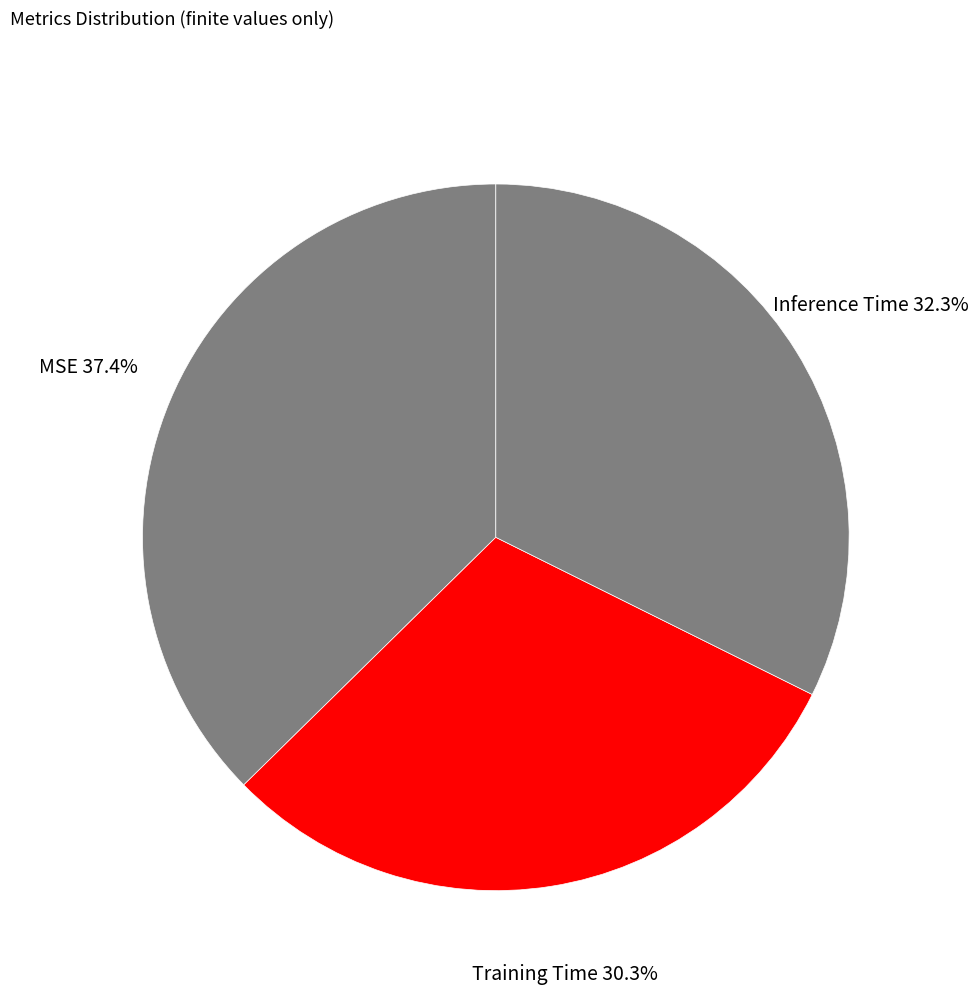

Count the number of slices in the pie.

3